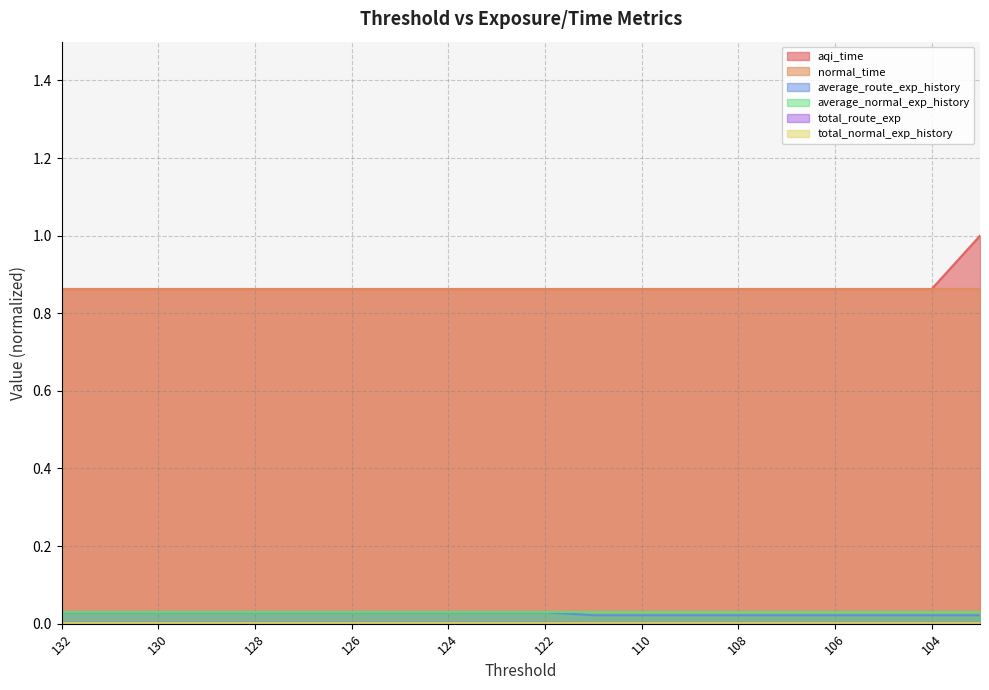

At which label is total_route_exp closest to 0?

111